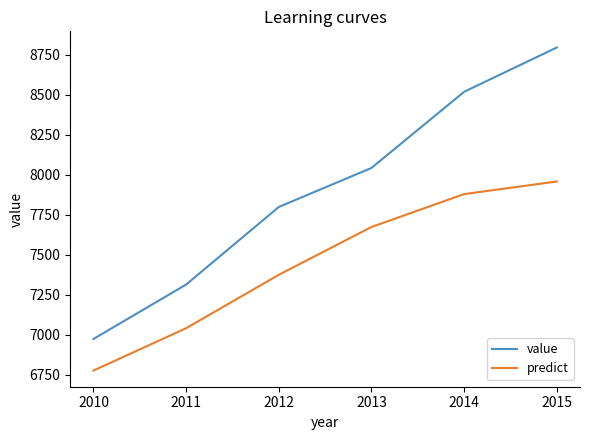

At which label does value first exceed 8041?

2013